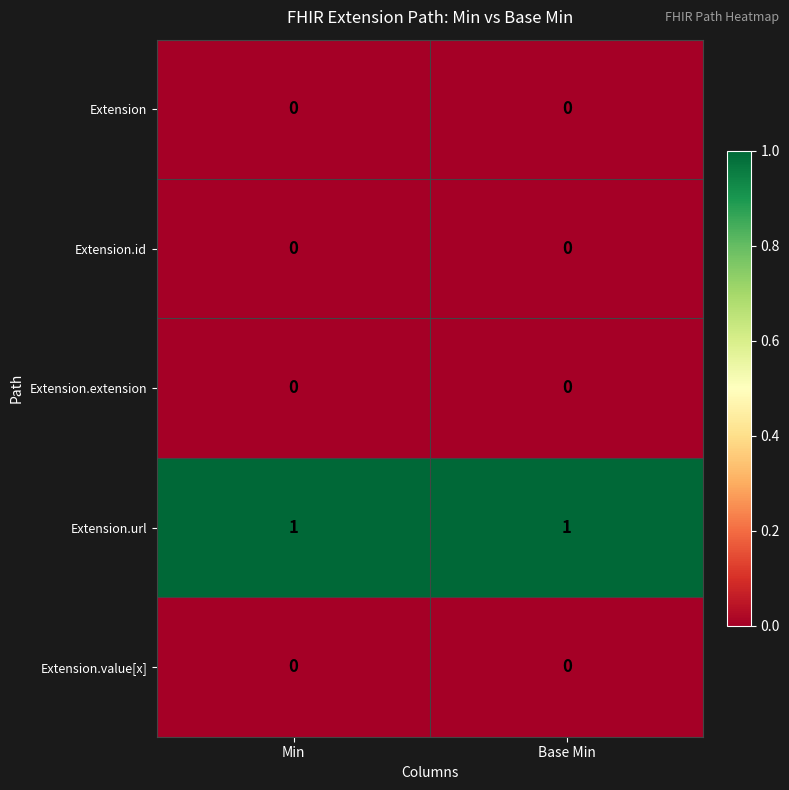

How many distinct data groups are displayed?

5